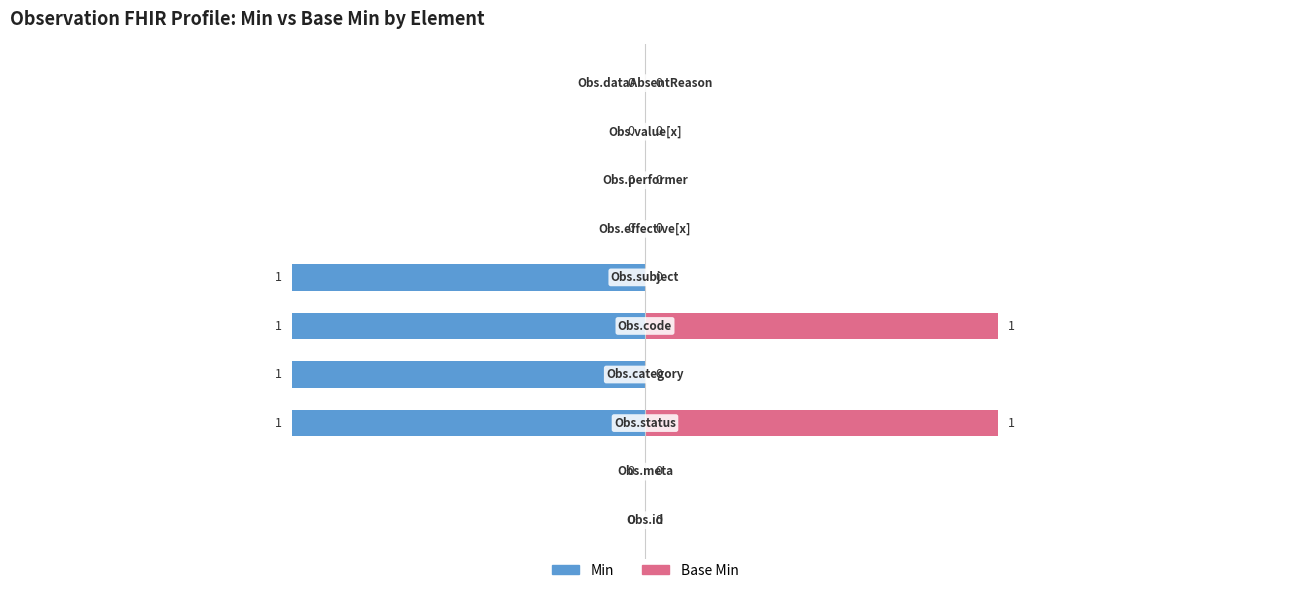

Rank the series at 9 from lowest to highest value.

Min, Base Min